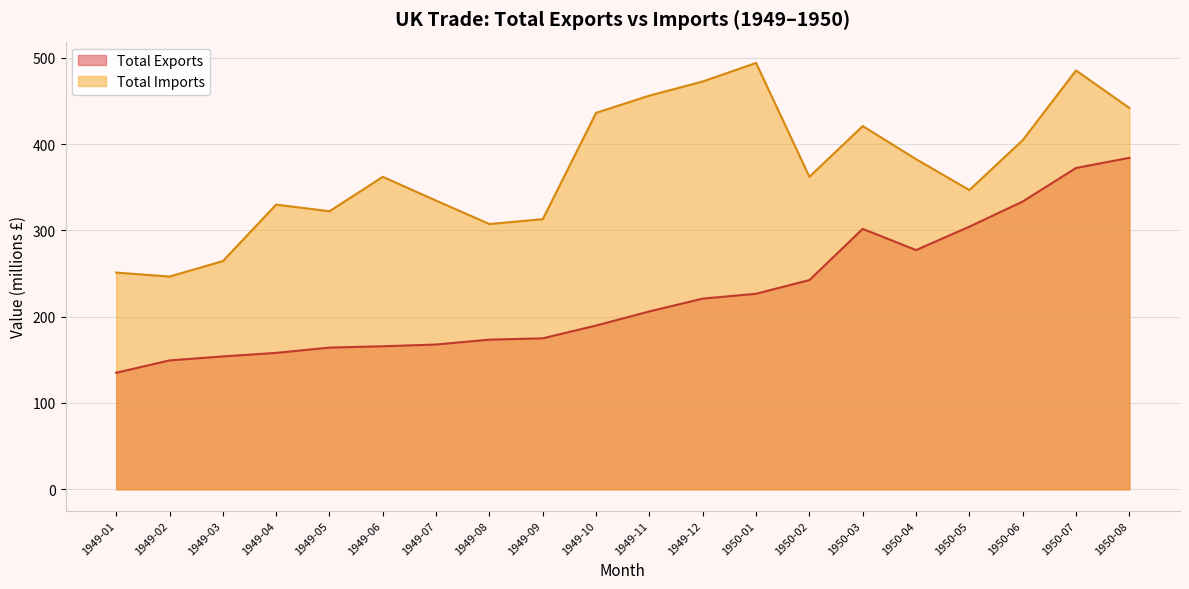

What is the smallest value displayed?

135.0